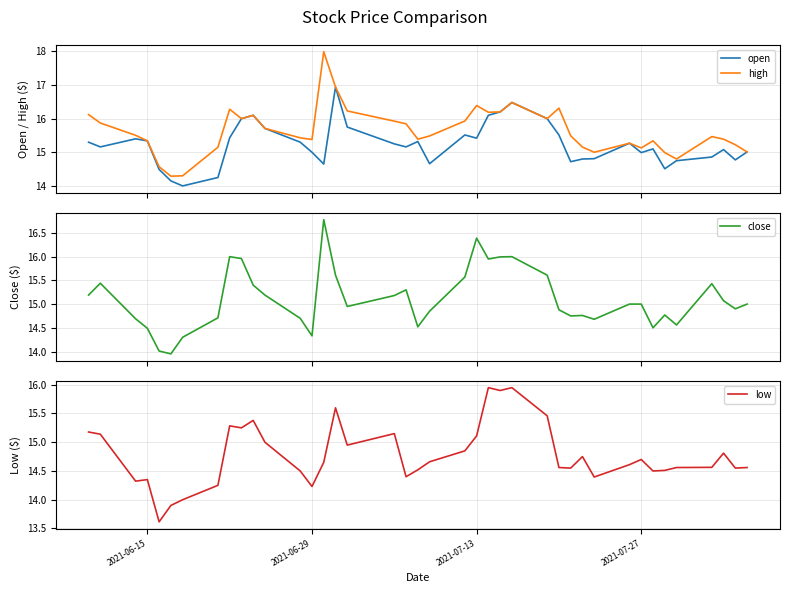

What is the maximum value for open?

16.9